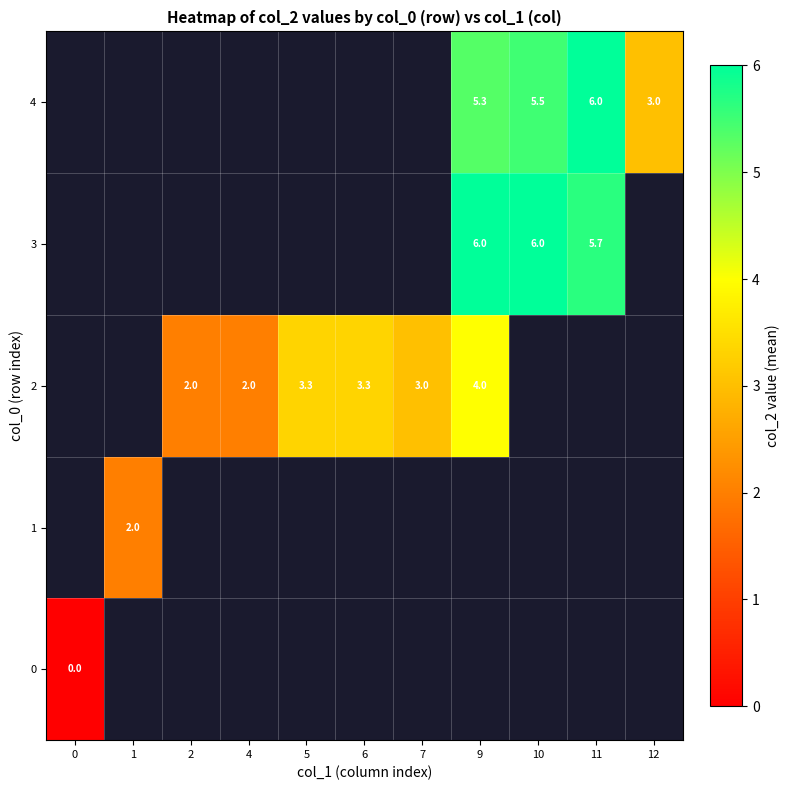

Count the number of categories in the chart.

11